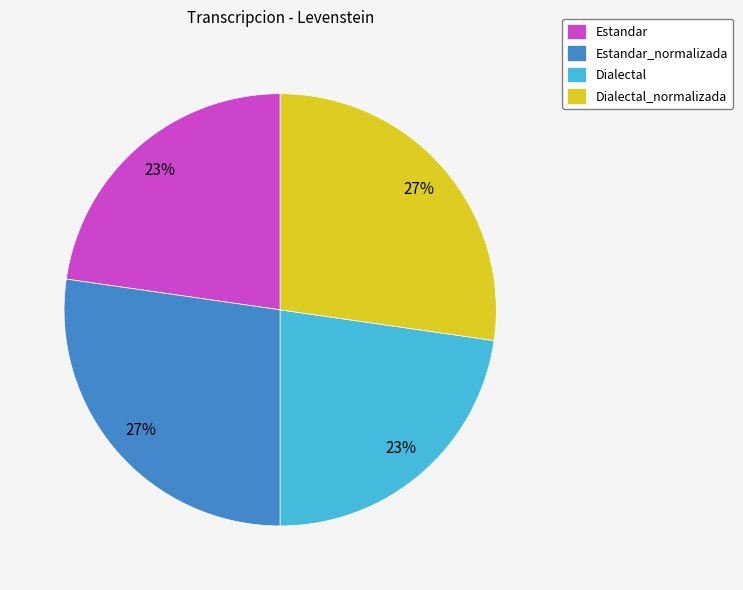

Does any single category account for the majority?

No